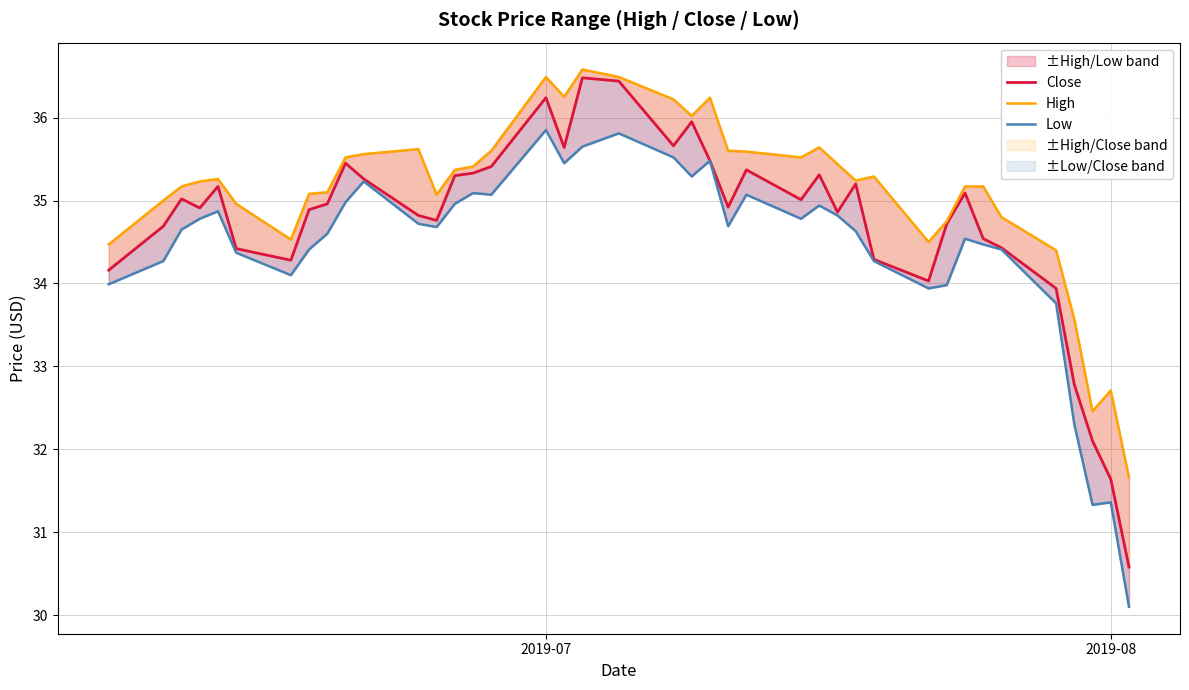

What are all the series names shown in the legend?

Close, High, Low